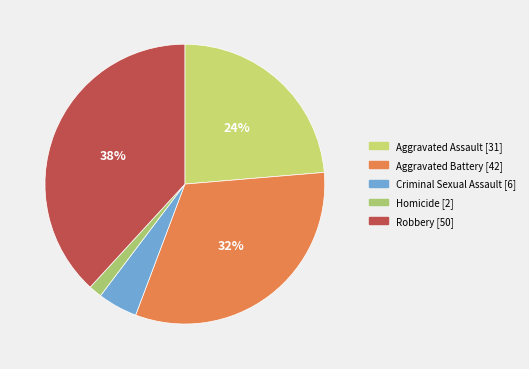

How many segments does this pie chart have?

5